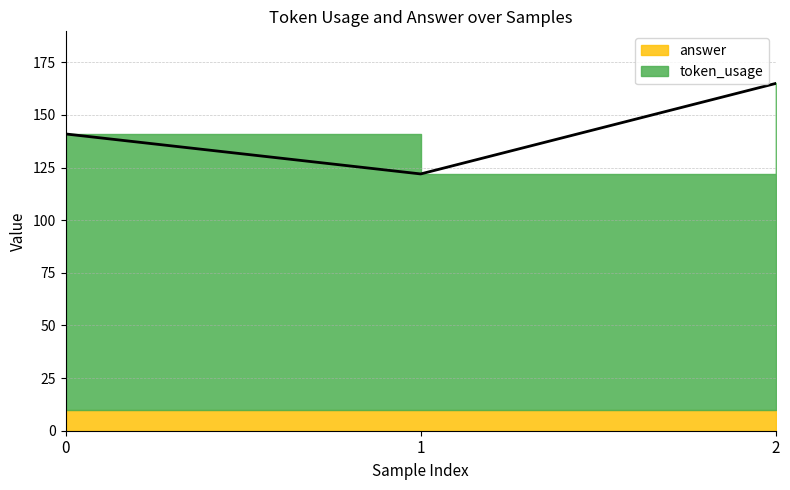

What is the greatest value displayed?

165